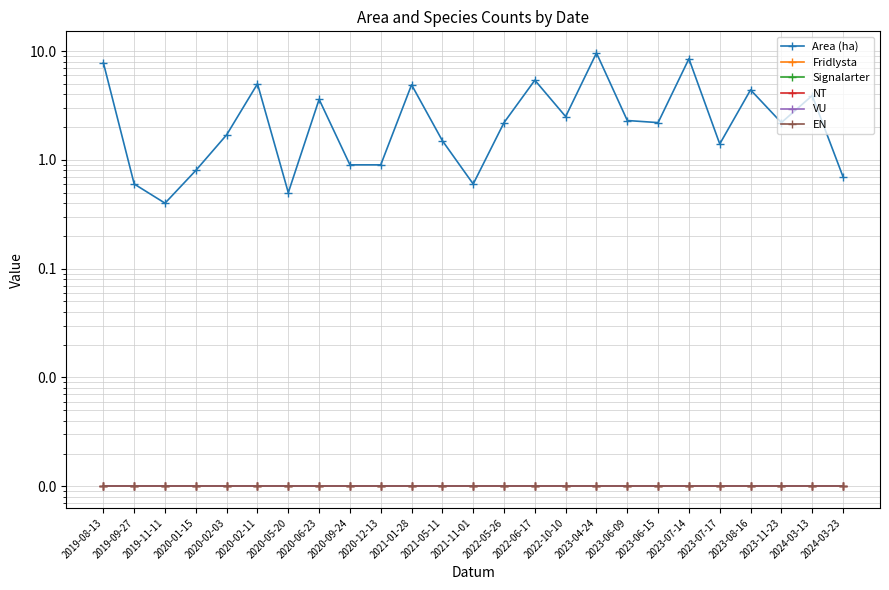

Which has a higher value, 2023-06-15 or 2020-05-20?

2023-06-15